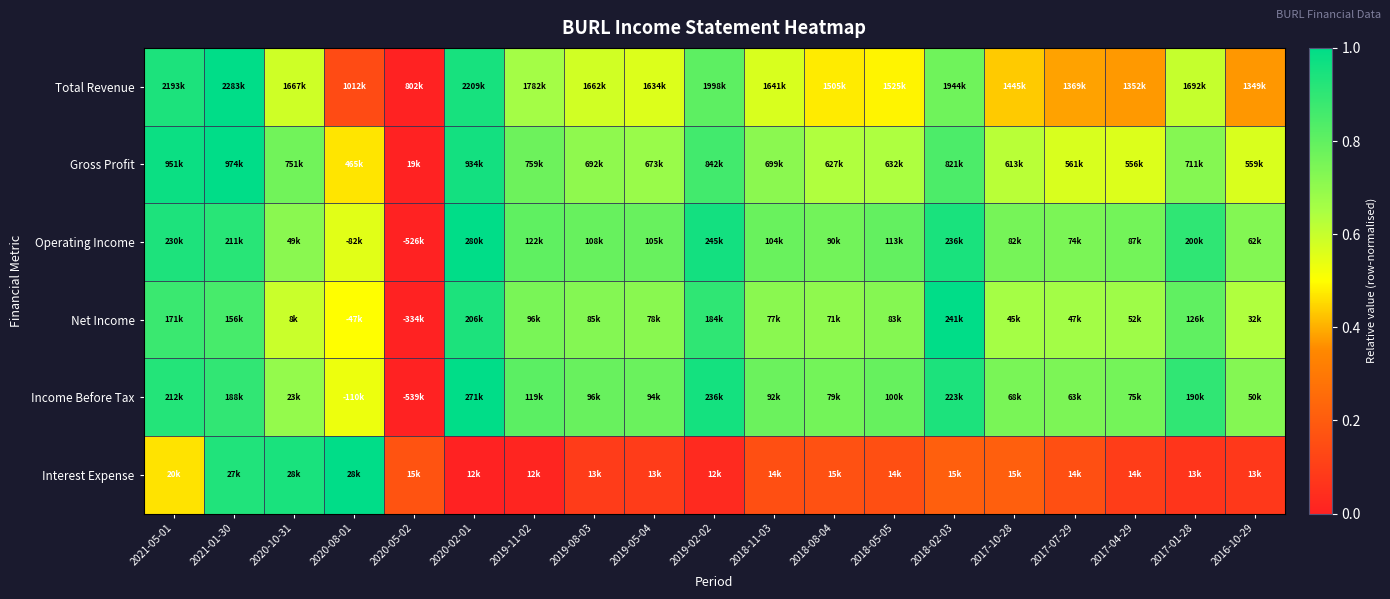

Reading left to right, extract all data points from this chart.

Total Revenue: 2021-05-01=0.9	2021-01-30=1.0	2020-10-31=0.6	2020-08-01=0.1	2020-05-02=0.0	2020-02-01=0.9	2019-11-02=0.7	2019-08-03=0.6	2019-05-04=0.6	2019-02-02=0.8	2018-11-03=0.6	2018-08-04=0.5	2018-05-05=0.5	2018-02-03=0.8	2017-10-28=0.4	2017-07-29=0.4	2017-04-29=0.4	2017-01-28=0.6	2016-10-29=0.4
Gross Profit: 2021-05-01=1.0	2021-01-30=1.0	2020-10-31=0.8	2020-08-01=0.5	2020-05-02=0.0	2020-02-01=1.0	2019-11-02=0.8	2019-08-03=0.7	2019-05-04=0.7	2019-02-02=0.9	2018-11-03=0.7	2018-08-04=0.6	2018-05-05=0.6	2018-02-03=0.8	2017-10-28=0.6	2017-07-29=0.6	2017-04-29=0.6	2017-01-28=0.7	2016-10-29=0.6
Operating Income: 2021-05-01=0.9	2021-01-30=0.9	2020-10-31=0.7	2020-08-01=0.6	2020-05-02=0.0	2020-02-01=1.0	2019-11-02=0.8	2019-08-03=0.8	2019-05-04=0.8	2019-02-02=1.0	2018-11-03=0.8	2018-08-04=0.8	2018-05-05=0.8	2018-02-03=0.9	2017-10-28=0.8	2017-07-29=0.7	2017-04-29=0.8	2017-01-28=0.9	2016-10-29=0.7
Net Income: 2021-05-01=0.9	2021-01-30=0.9	2020-10-31=0.6	2020-08-01=0.5	2020-05-02=0.0	2020-02-01=0.9	2019-11-02=0.7	2019-08-03=0.7	2019-05-04=0.7	2019-02-02=0.9	2018-11-03=0.7	2018-08-04=0.7	2018-05-05=0.7	2018-02-03=1.0	2017-10-28=0.7	2017-07-29=0.7	2017-04-29=0.7	2017-01-28=0.8	2016-10-29=0.6
Income Before Tax: 2021-05-01=0.9	2021-01-30=0.9	2020-10-31=0.7	2020-08-01=0.5	2020-05-02=0.0	2020-02-01=1.0	2019-11-02=0.8	2019-08-03=0.8	2019-05-04=0.8	2019-02-02=1.0	2018-11-03=0.8	2018-08-04=0.8	2018-05-05=0.8	2018-02-03=0.9	2017-10-28=0.7	2017-07-29=0.7	2017-04-29=0.8	2017-01-28=0.9	2016-10-29=0.7
Interest Expense: 2021-05-01=0.5	2021-01-30=0.9	2020-10-31=0.9	2020-08-01=1.0	2020-05-02=0.2	2020-02-01=0.0	2019-11-02=0.0	2019-08-03=0.1	2019-05-04=0.1	2019-02-02=0.0	2018-11-03=0.2	2018-08-04=0.2	2018-05-05=0.2	2018-02-03=0.2	2017-10-28=0.2	2017-07-29=0.2	2017-04-29=0.1	2017-01-28=0.1	2016-10-29=0.1